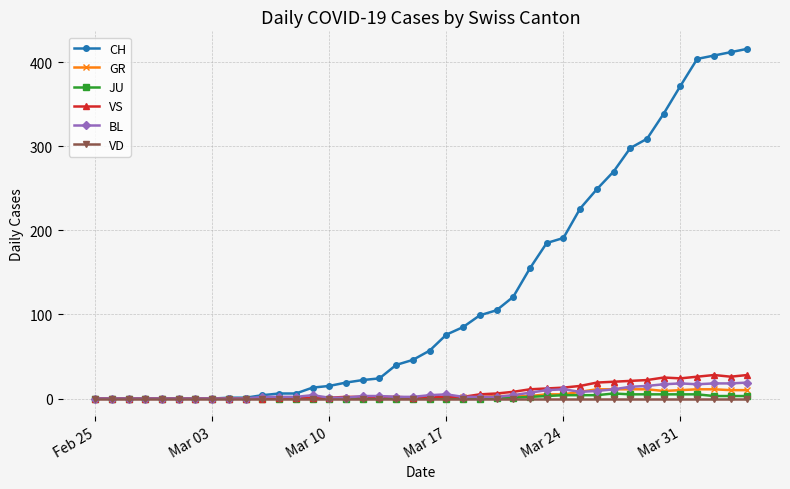

How many distinct data groups are displayed?

6